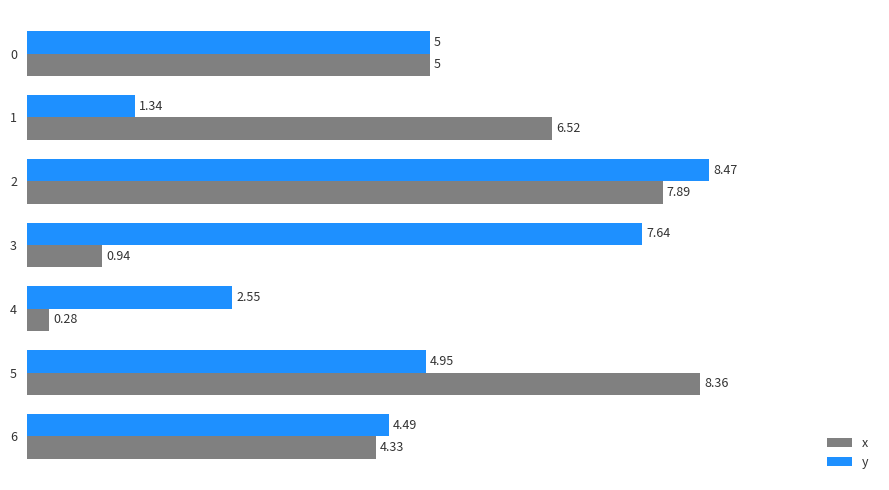

Which series changed the most between 0 and 5?

x